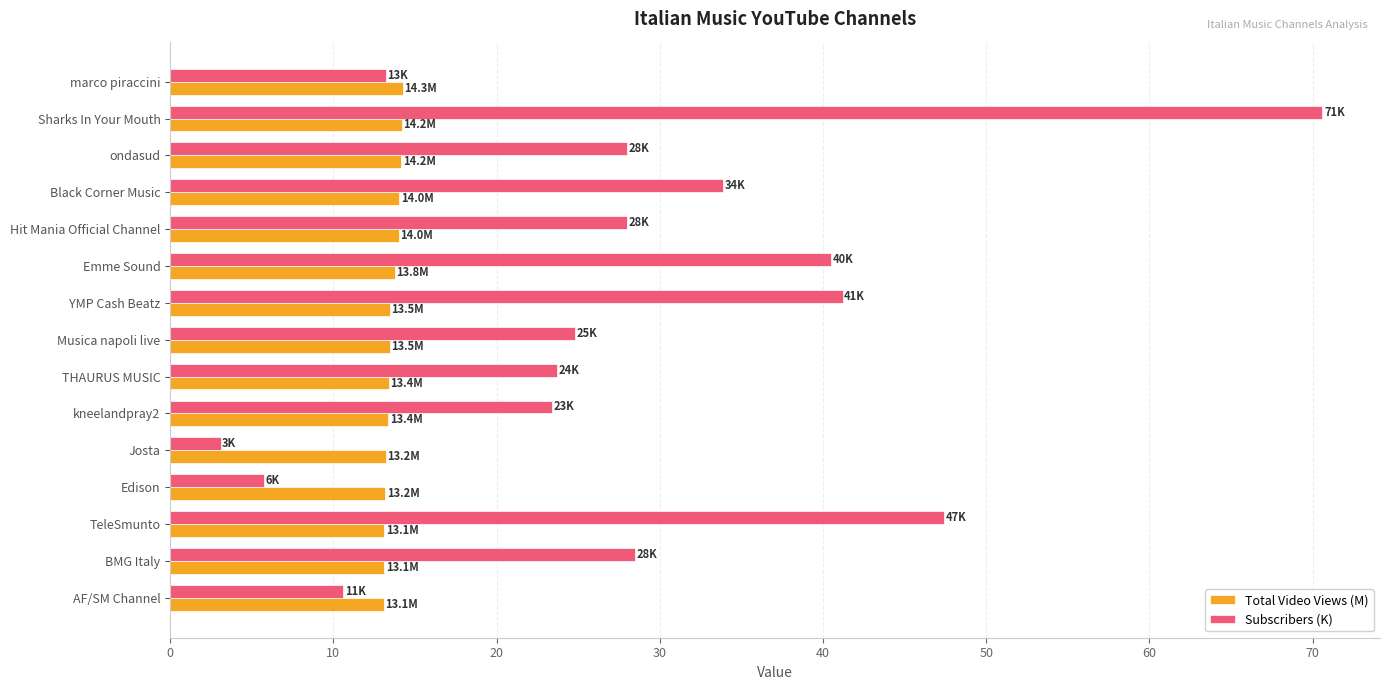

At which label does Subscribers (K) reach its peak?

Sharks In Your Mouth